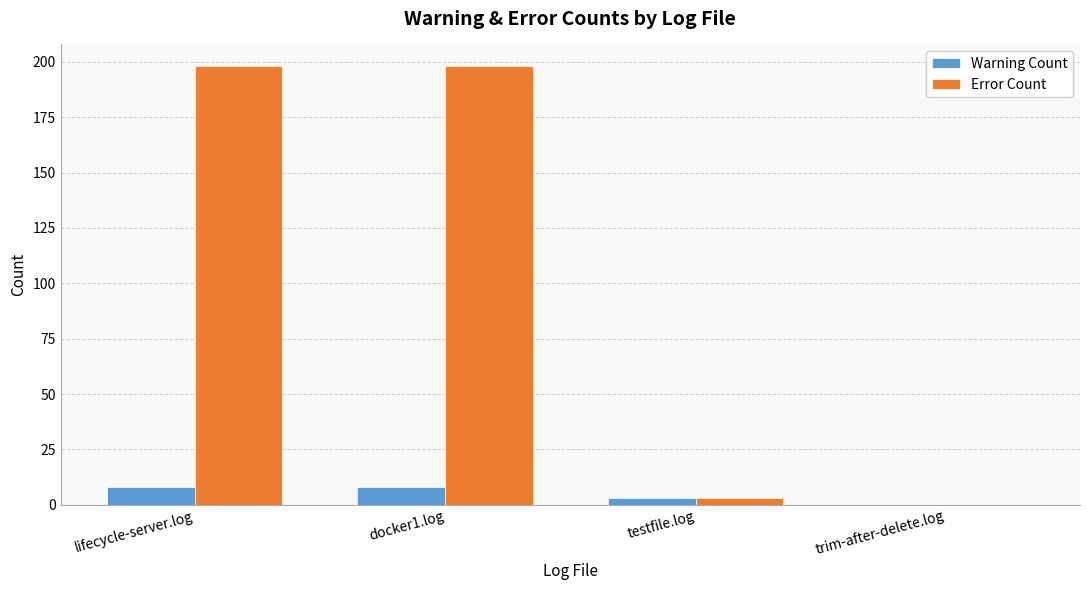

What is the maximum value shown in the chart?

198